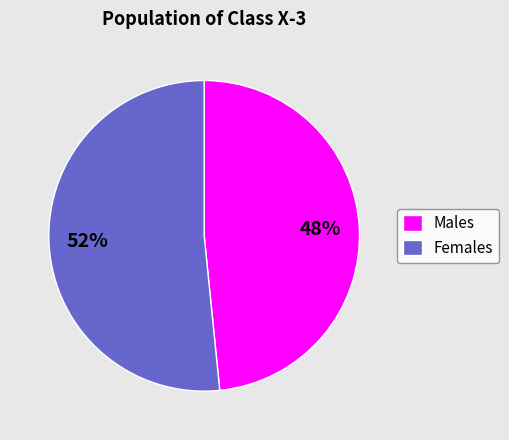

Combined, do Males and Females account for over 50%?

Yes